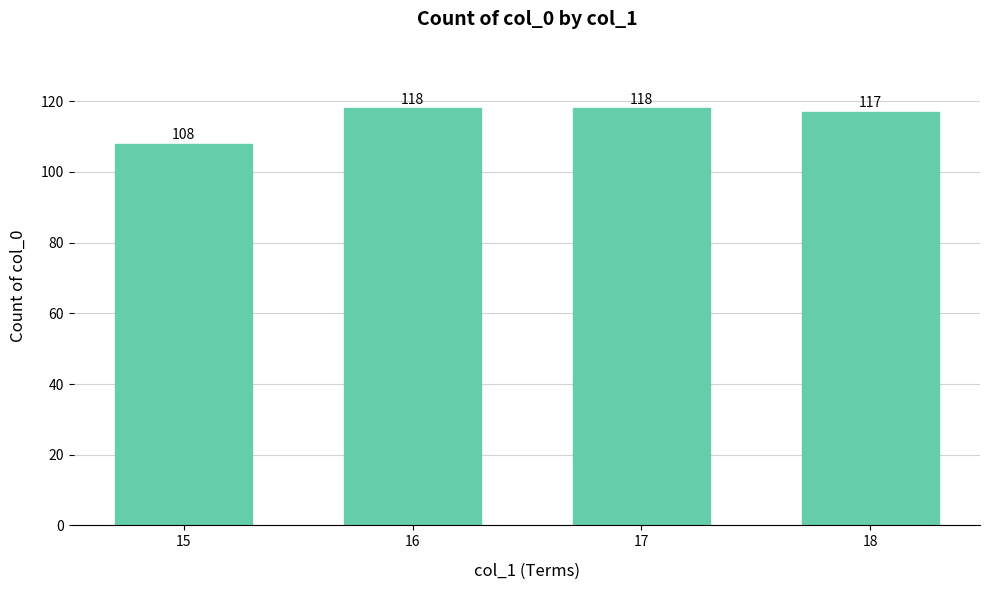

True or false: the data shows 48 at 18.

False